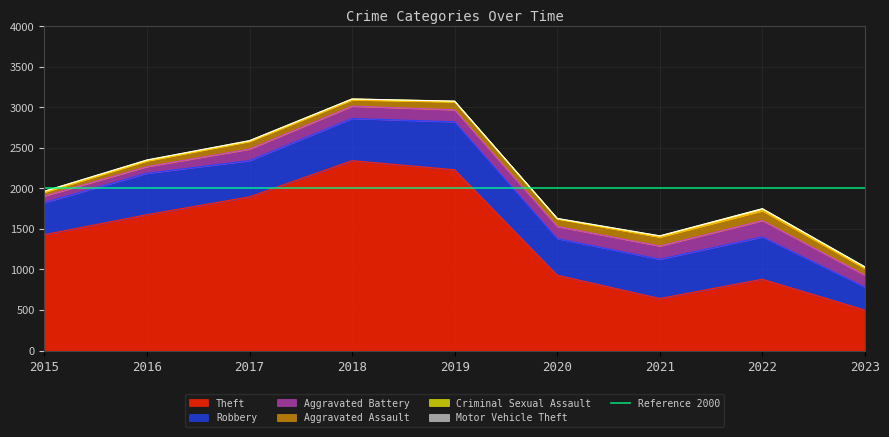

What are all the series names shown in the legend?

Theft, Robbery, Aggravated Battery, Aggravated Assault, Criminal Sexual Assault, Motor Vehicle Theft